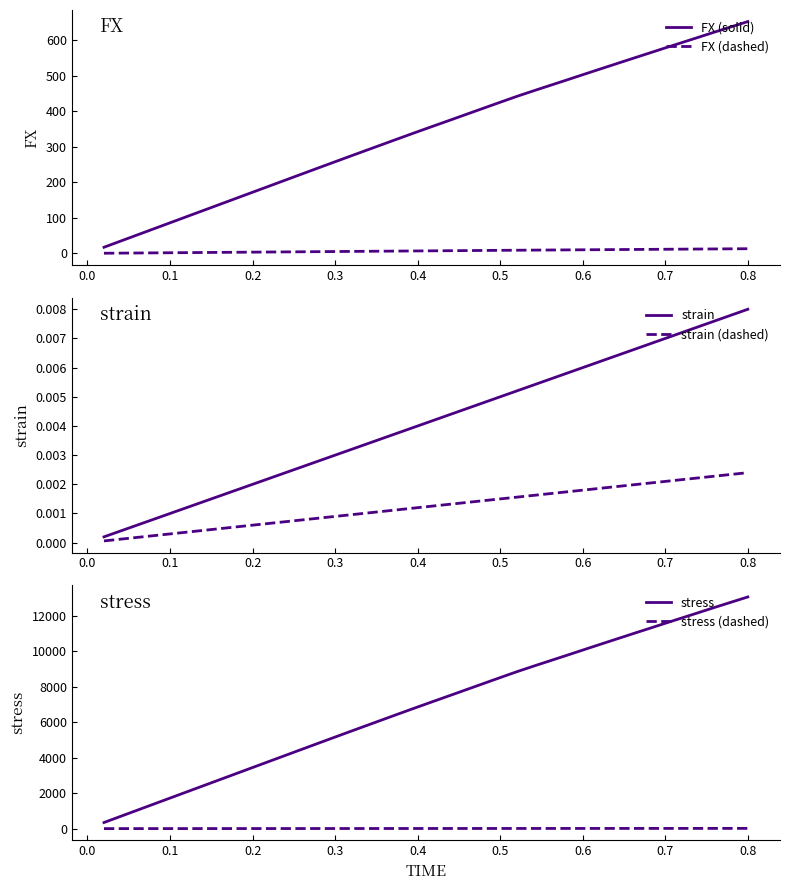

What is the difference between the maximum and minimum values in the FX (scaled) series?

12.7